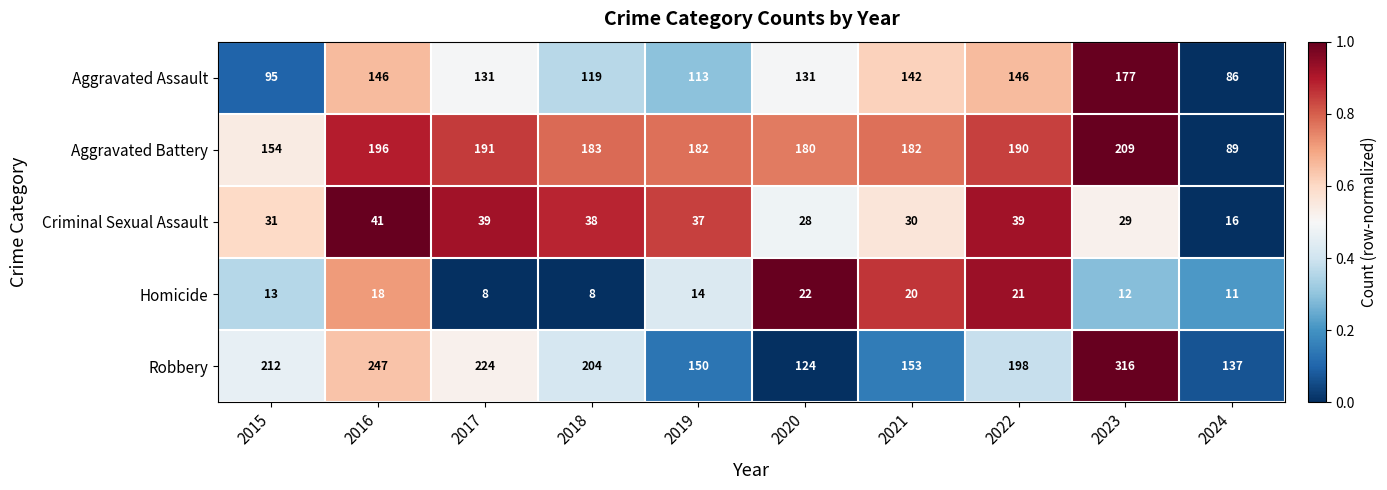

What is the approximate value of Aggravated Assault at 2018, to the nearest 10?

120